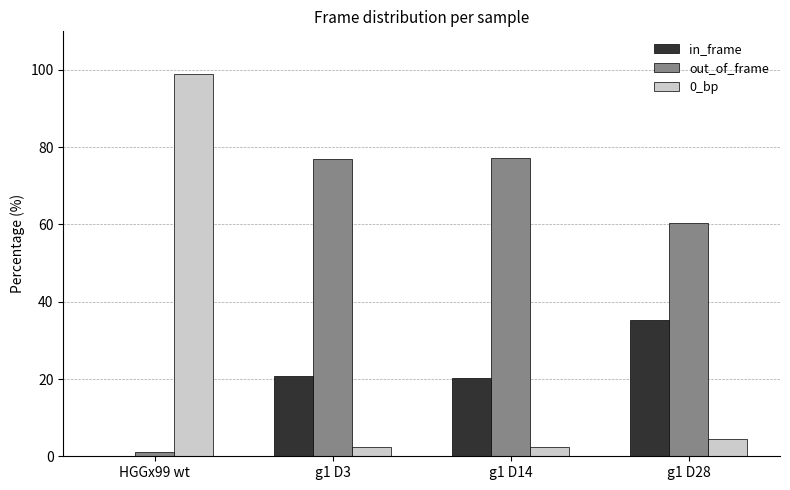

Which label corresponds to the largest value in the chart?

HGGx99 wt